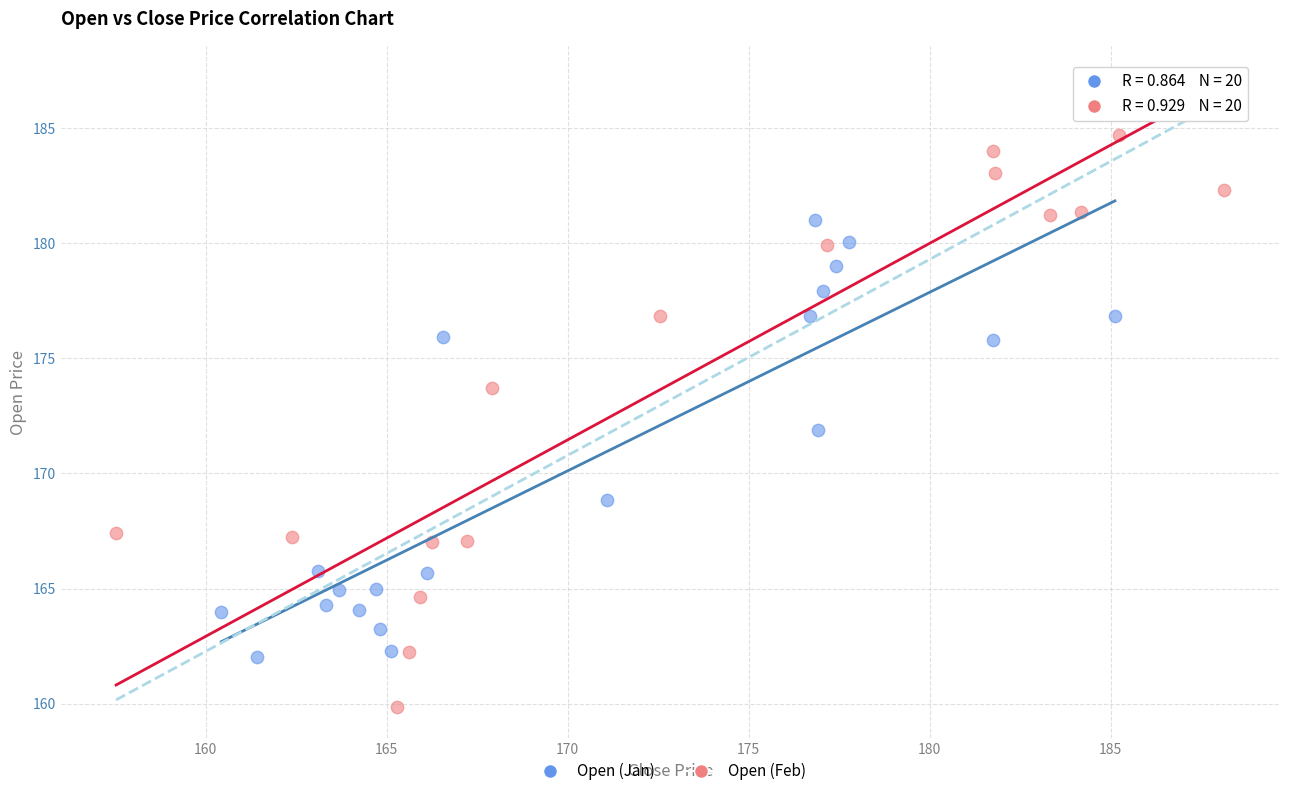

Which series reaches the minimum Y coordinate?

Open (Feb)